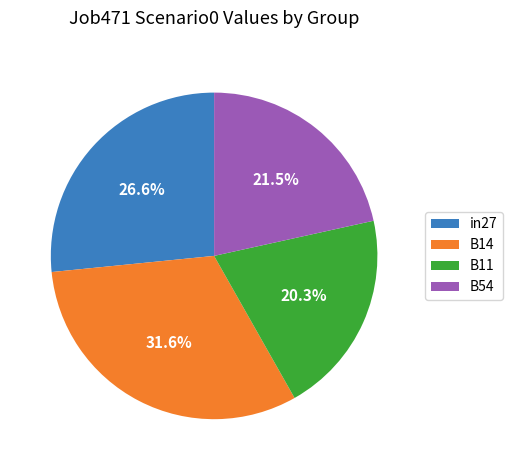

What is the total percentage of B11 and B14?

51.9%